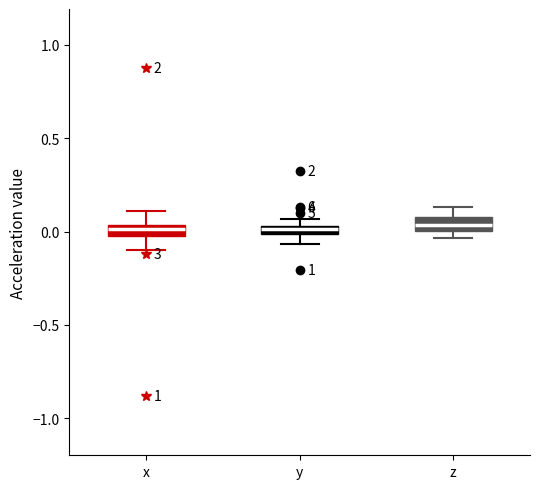

Where is the upper edge of the box for z on the y-axis? The values are not printed on the chart, so give them approximately, as read against the axis.

0.10